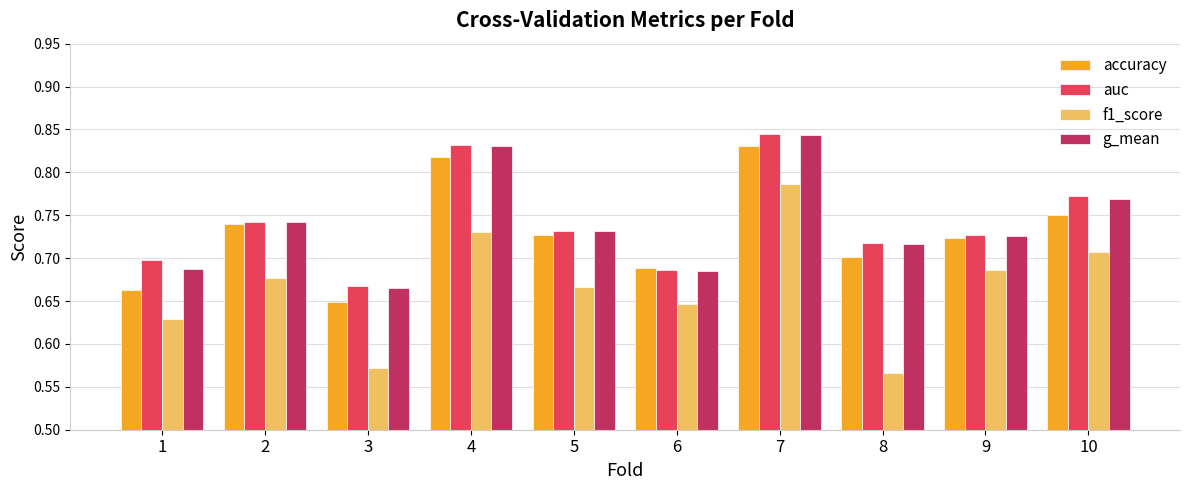

At which label does f1_score reach its peak?

7